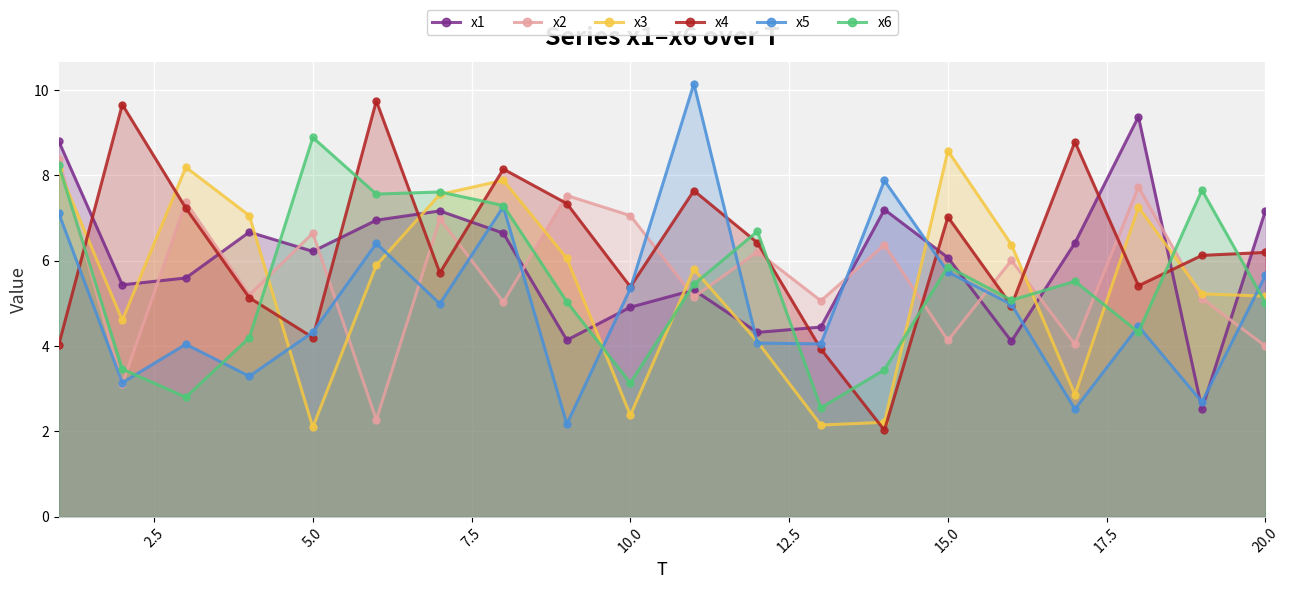

What is the spread (max minus min) of values at 5.0?

6.8